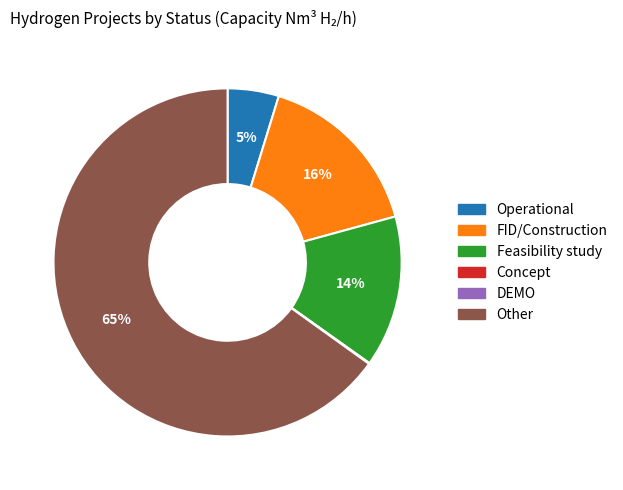

Which has a higher value, FID/Construction or Operational?

FID/Construction